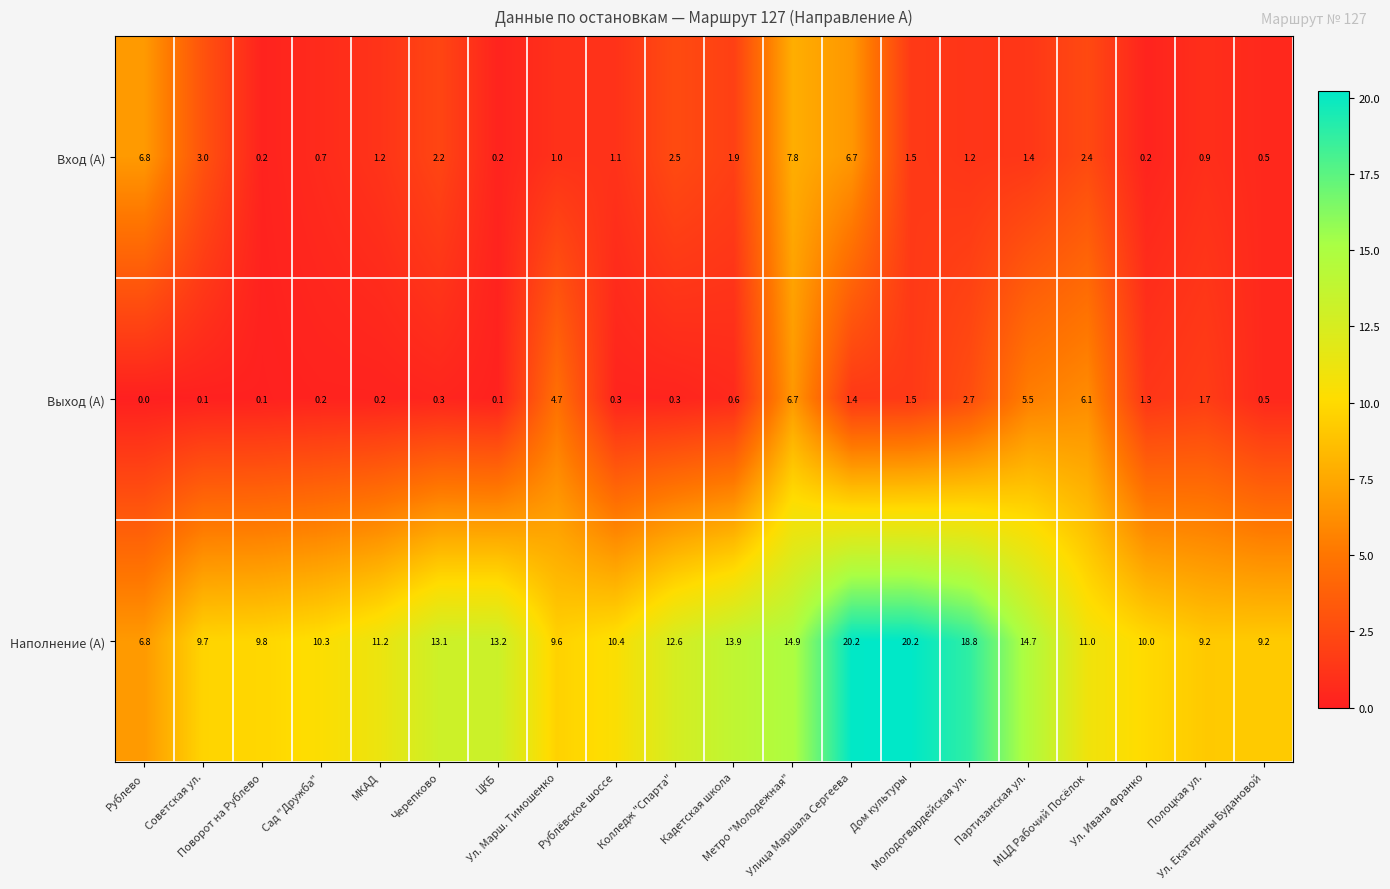

At Ул. Ивана Франко, list the series in order from largest to smallest.

Наполнение (А), Выход (А), Вход (А)